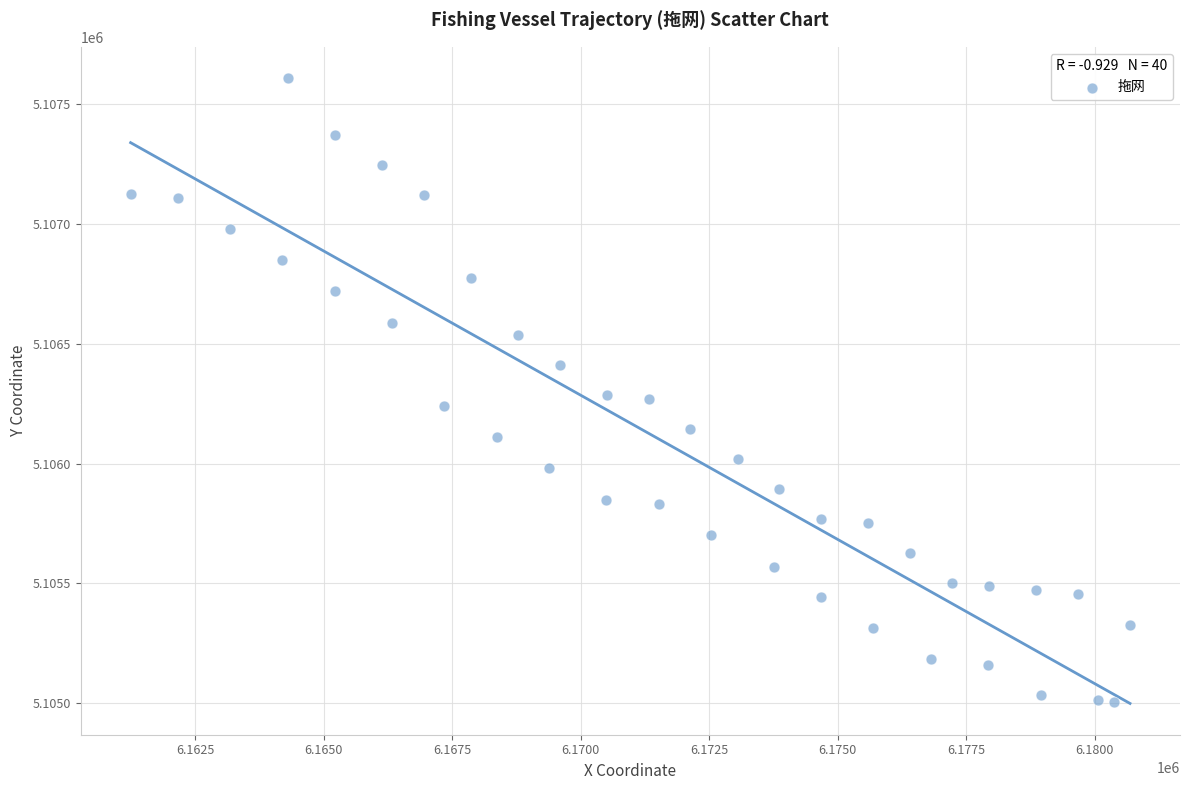

What is the range of X values (max minus min)?

19440.9